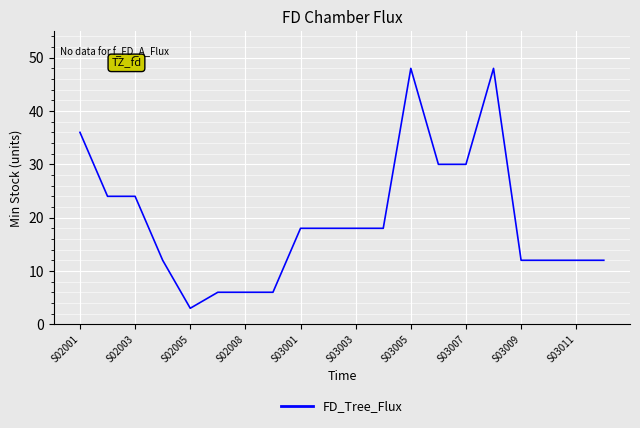

What is the maximum value shown in the chart?

48